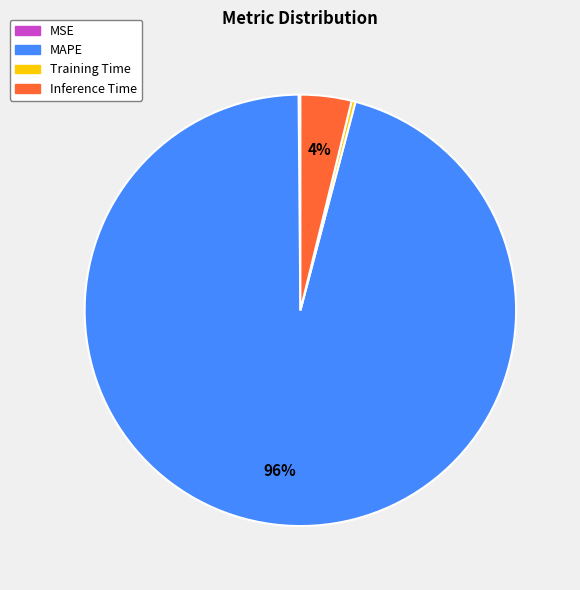

The MAPE slice represents 83% of the pie. True or false?

False